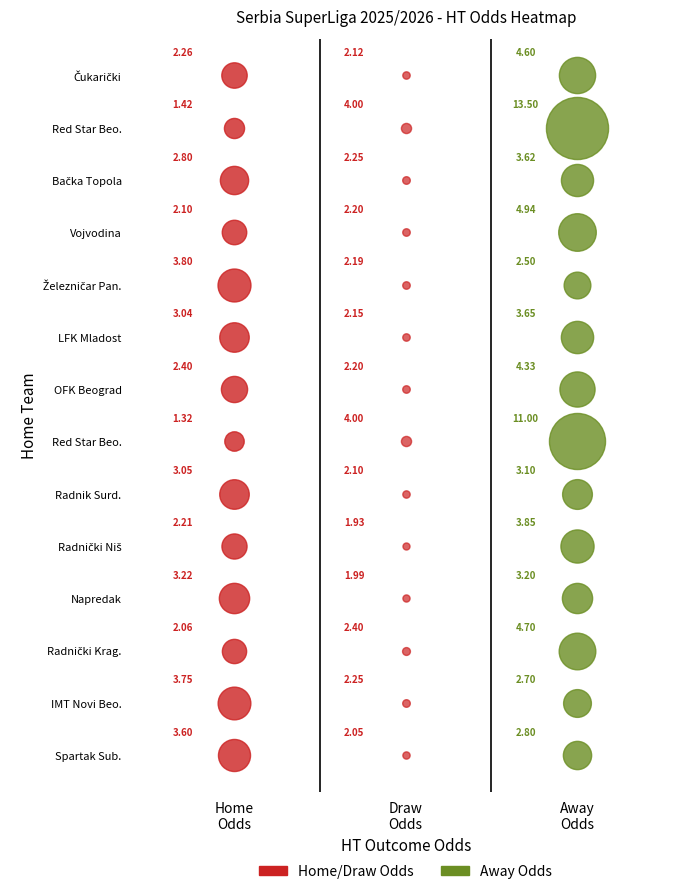

Reading left to right, what are all the values shown in this chart?

Odd_H_HT: 0=2.3	1=1.4	2=2.8	3=2.1	4=3.8	5=3.0	6=2.4	7=1.3	8=3.0	9=2.2	10=3.2	11=2.1	12=3.8	13=3.6
Odd_D_HT: 0=2.1	1=4.0	2=2.2	3=2.2	4=2.2	5=2.1	6=2.2	7=4.0	8=2.1	9=1.9	10=2.0	11=2.4	12=2.2	13=2.0
Odd_A_HT: 0=4.6	1=13.5	2=3.6	3=4.9	4=2.5	5=3.6	6=4.3	7=11.0	8=3.1	9=3.9	10=3.2	11=4.7	12=2.7	13=2.8